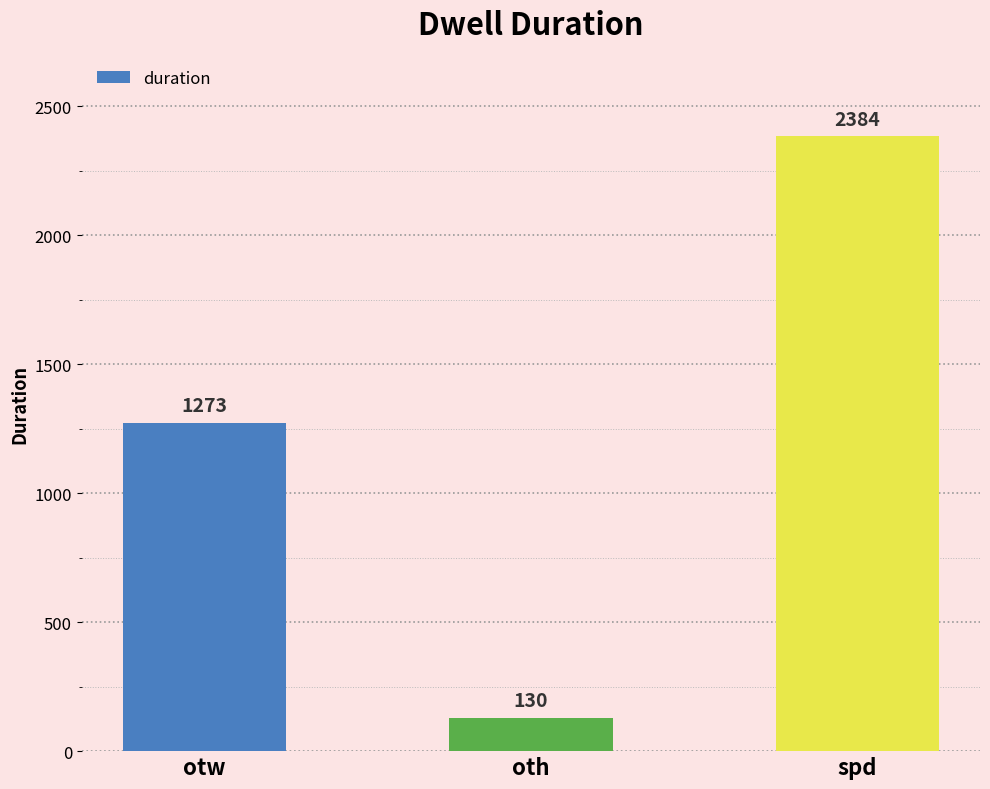

True or false: the data shows 130 at oth.

True